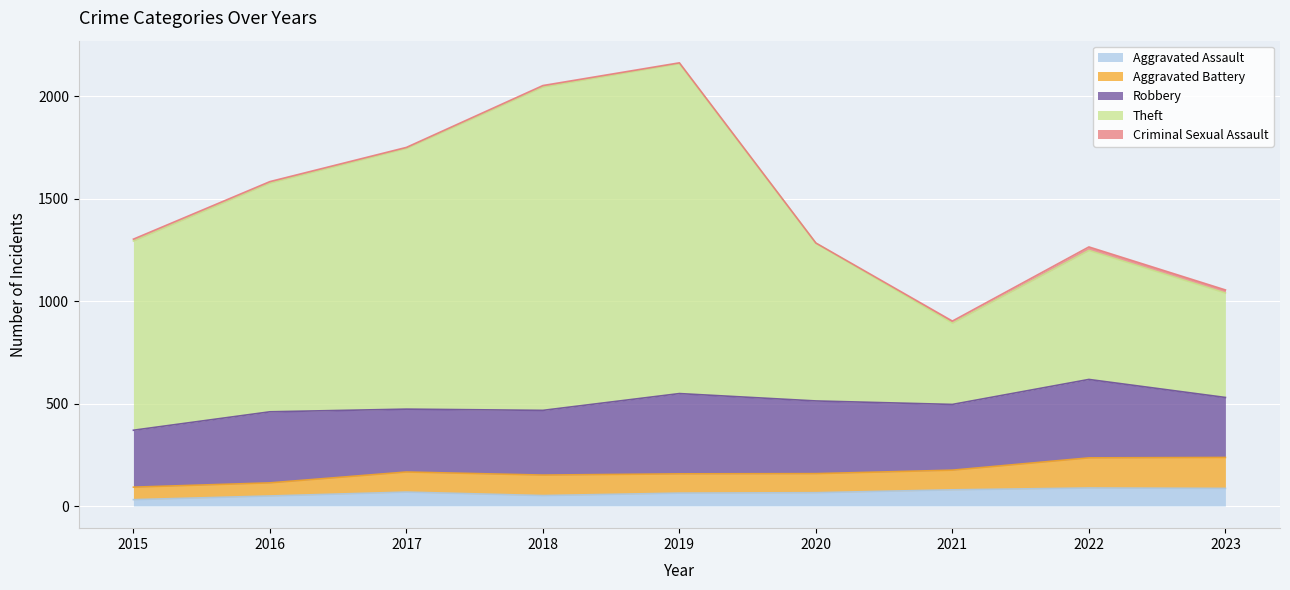

Is the value of Aggravated Battery at 2017 greater than the value of Theft at 2020?

No